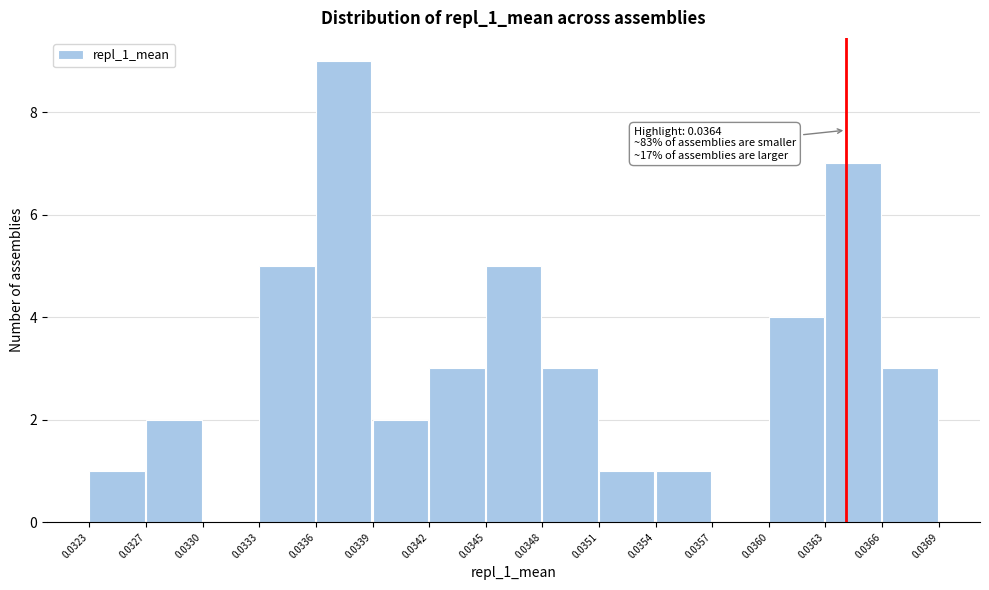

Over which range of the x-axis is the bar tallest?

0.0336 to 0.0339